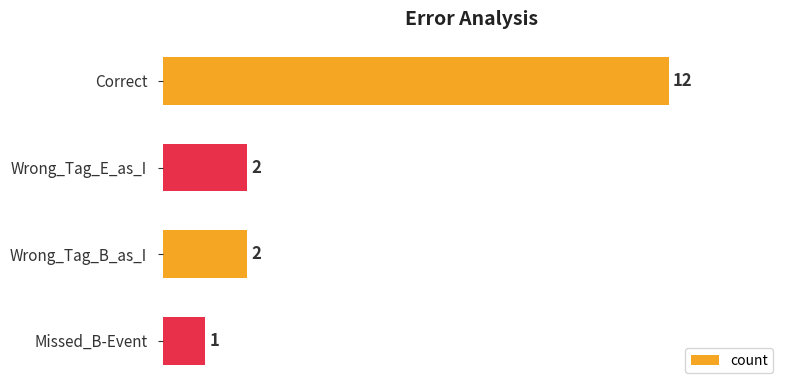

What is the change in value from Correct to Wrong_Tag_E_as_I?

-10